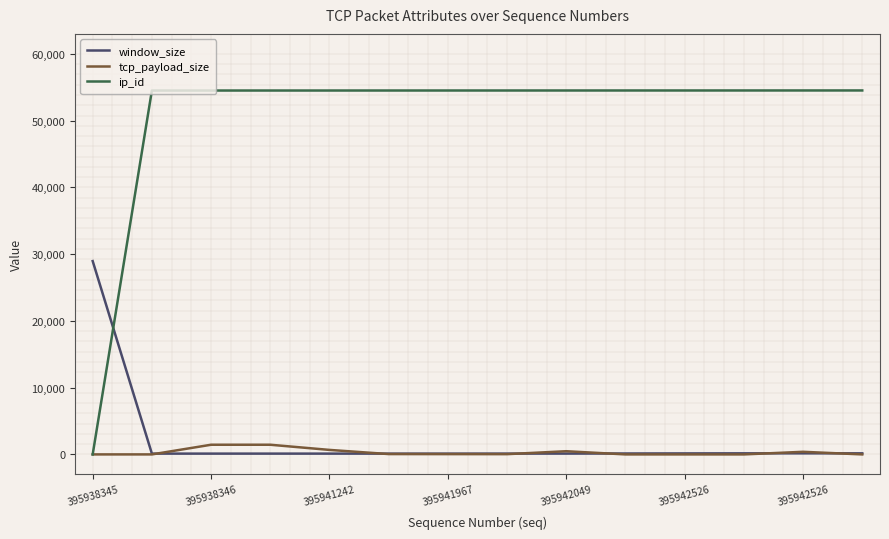

What is the minimum value for window_size?

118